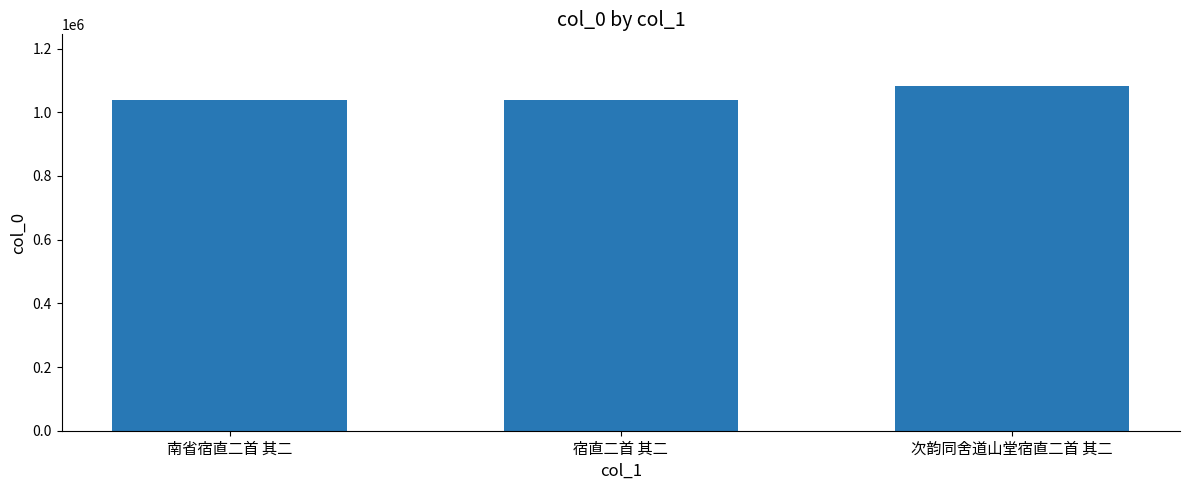

Between 宿直二首 其二 and 次韵同舍道山堂宿直二首 其二, which is larger?

次韵同舍道山堂宿直二首 其二